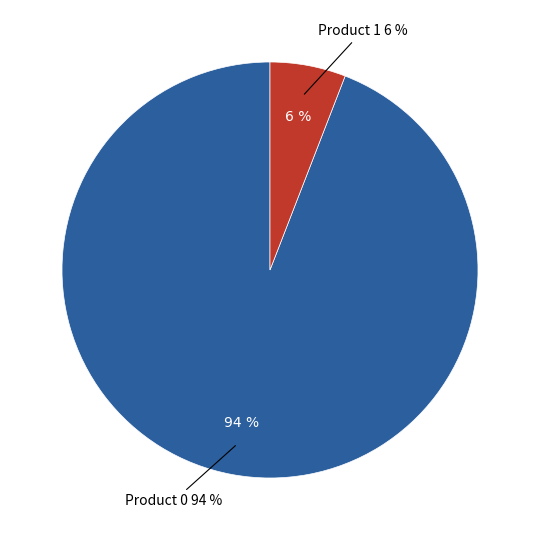

To the nearest percent, what is the average slice percentage?

50%